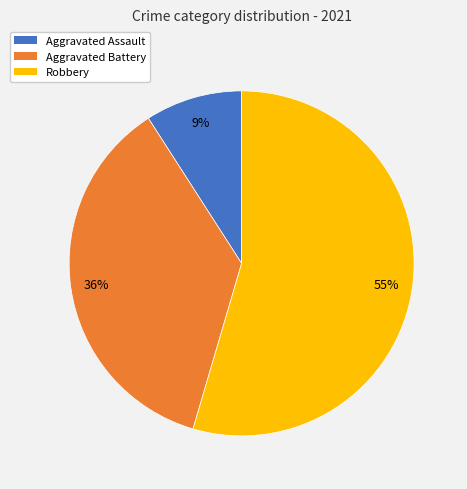

How many slices are in this pie chart?

3